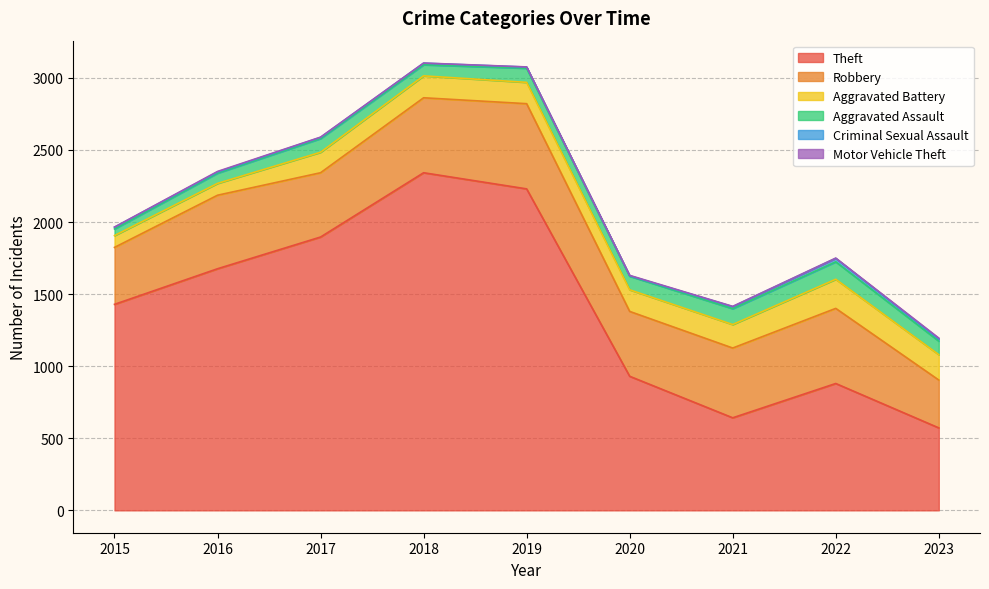

At which label is Robbery closest to 461?

2020